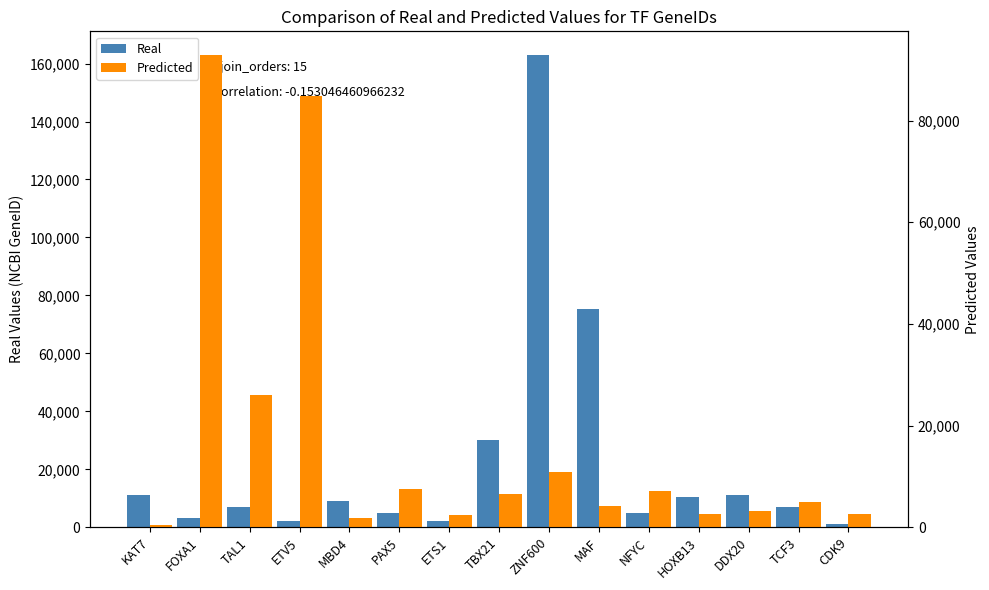

What is the spread (max minus min) of values at TCF3?

1914